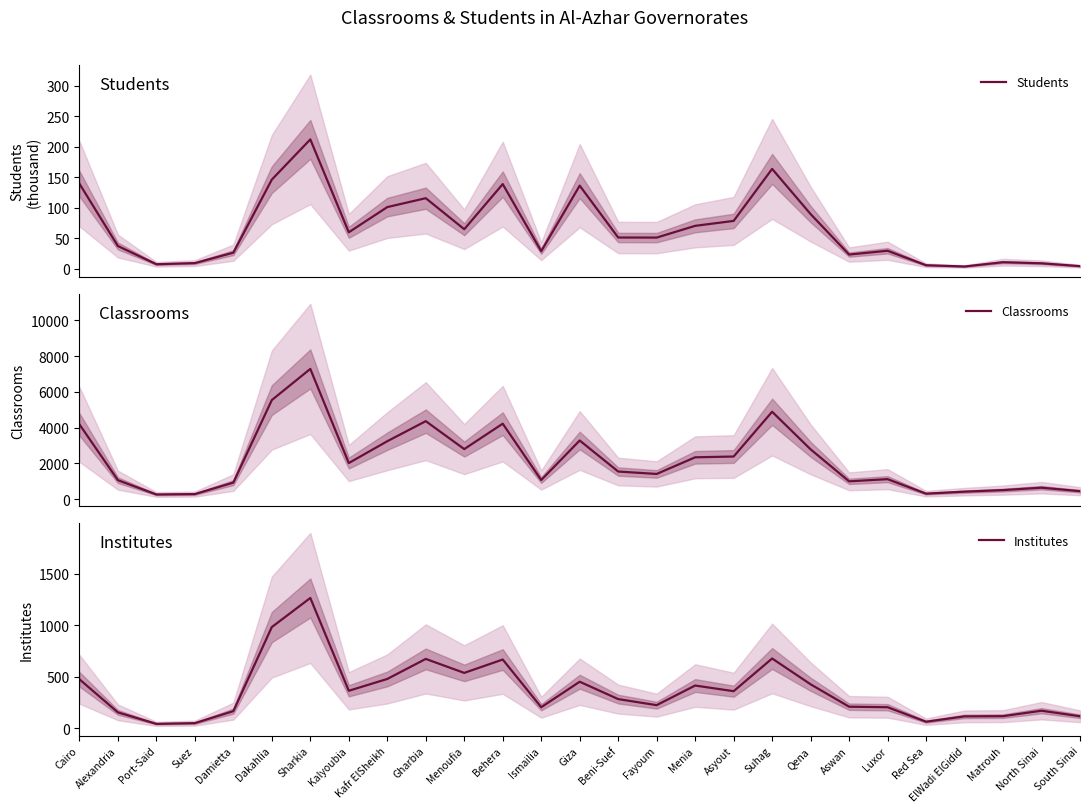

How many data points in Classrooms are less than 1545?

13